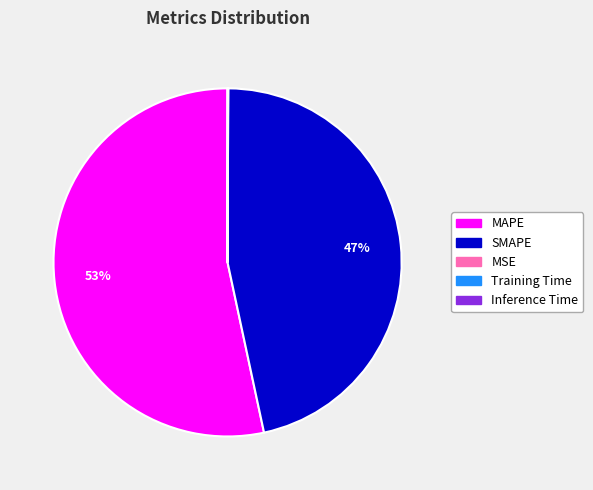

The SMAPE slice represents 47% of the pie. True or false?

True